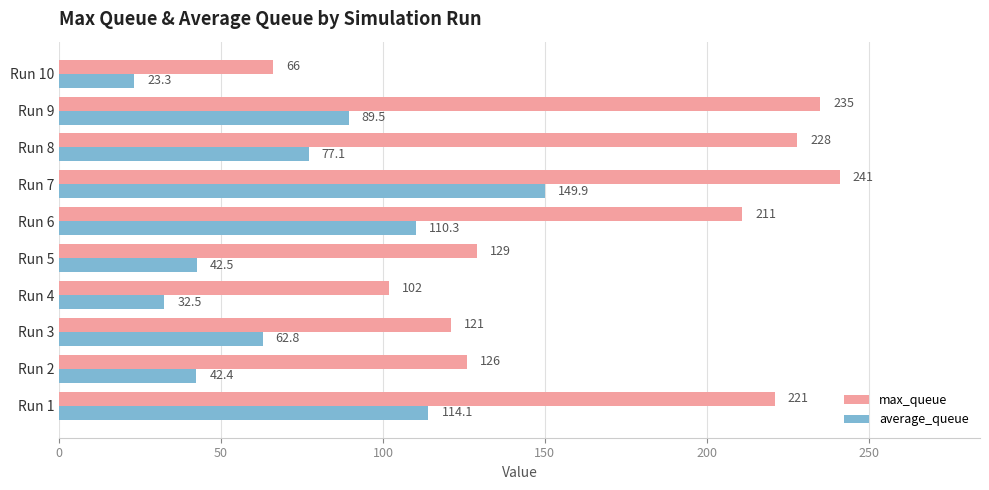

Rank the series by their maximum value, from highest to lowest.

max_queue, average_queue